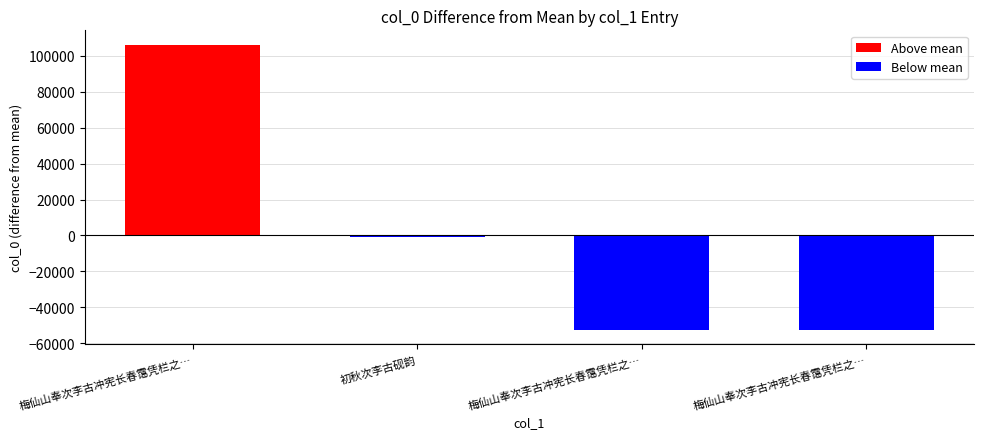

Which category has the highest value across all series?

梅仙山奉次李古冲宪长春霭凭栏之…